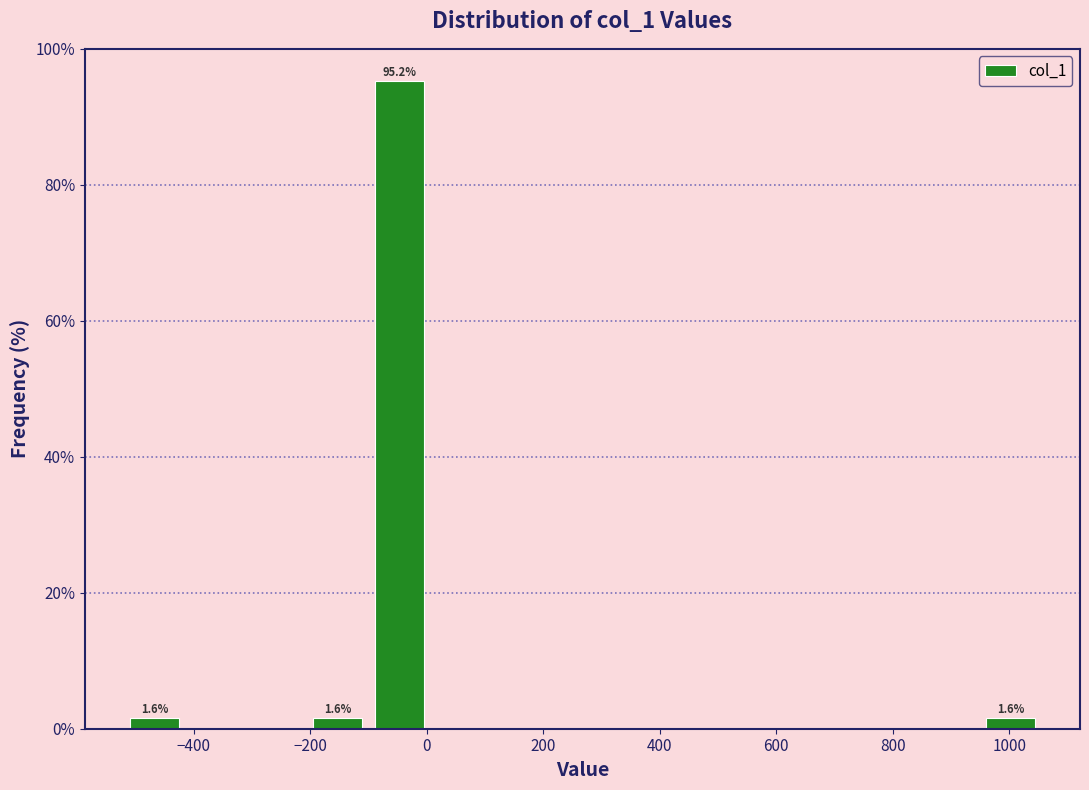

Over which range of the x-axis is the bar tallest?

-100 to 0